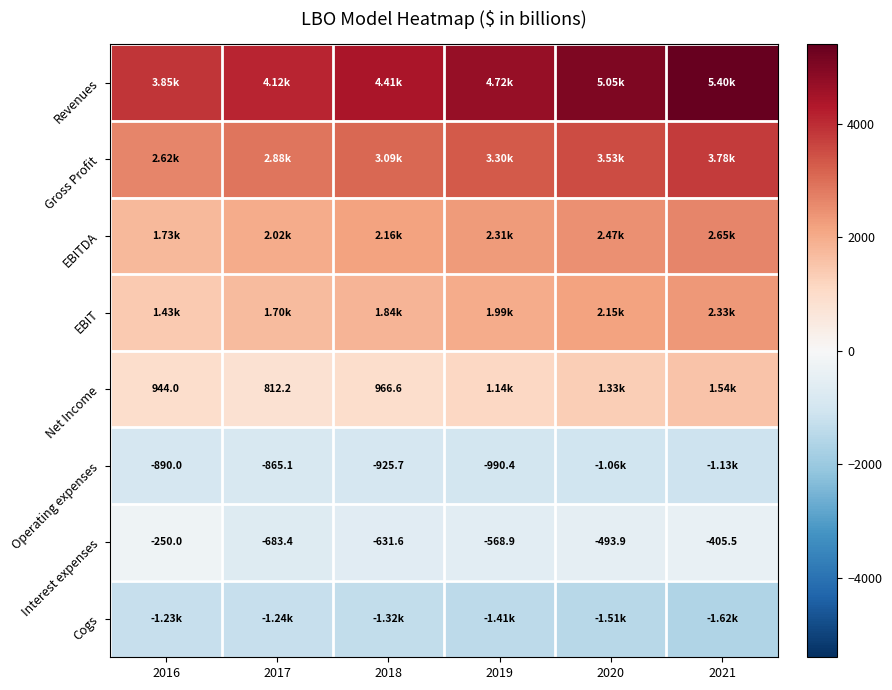

At which category is the sum across all series the highest?

2021